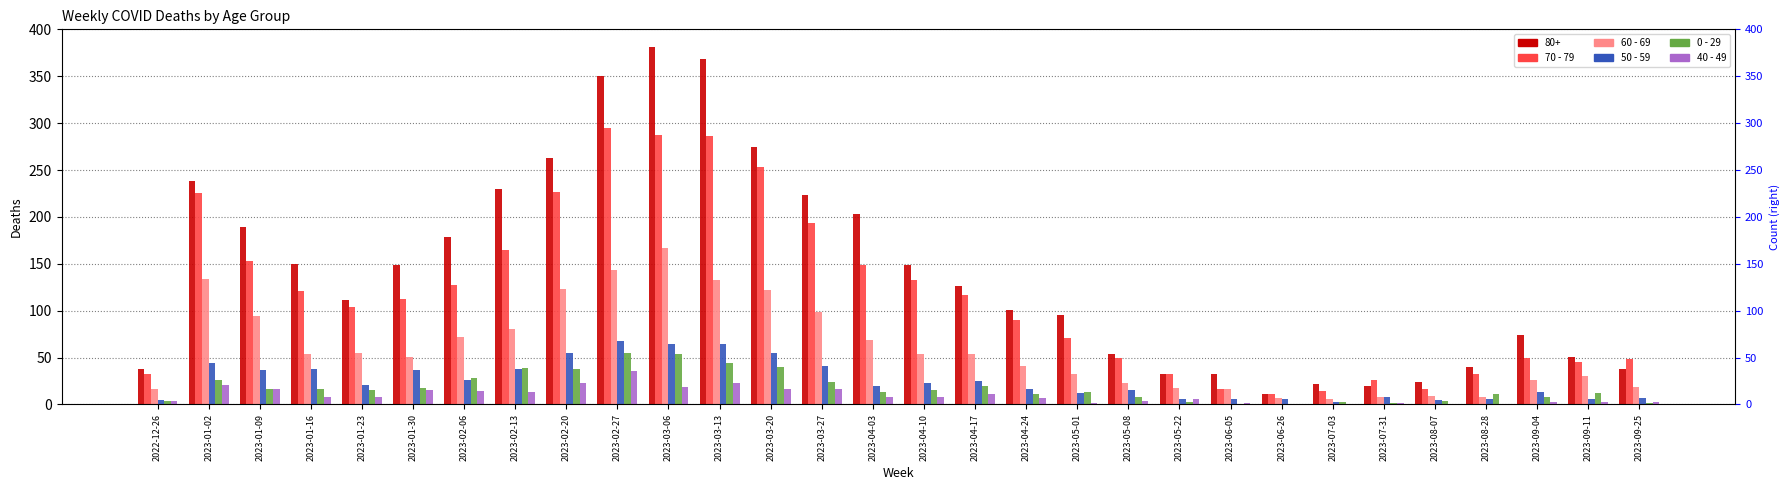

What is the label of the 11th bar from the left?

2023-03-06